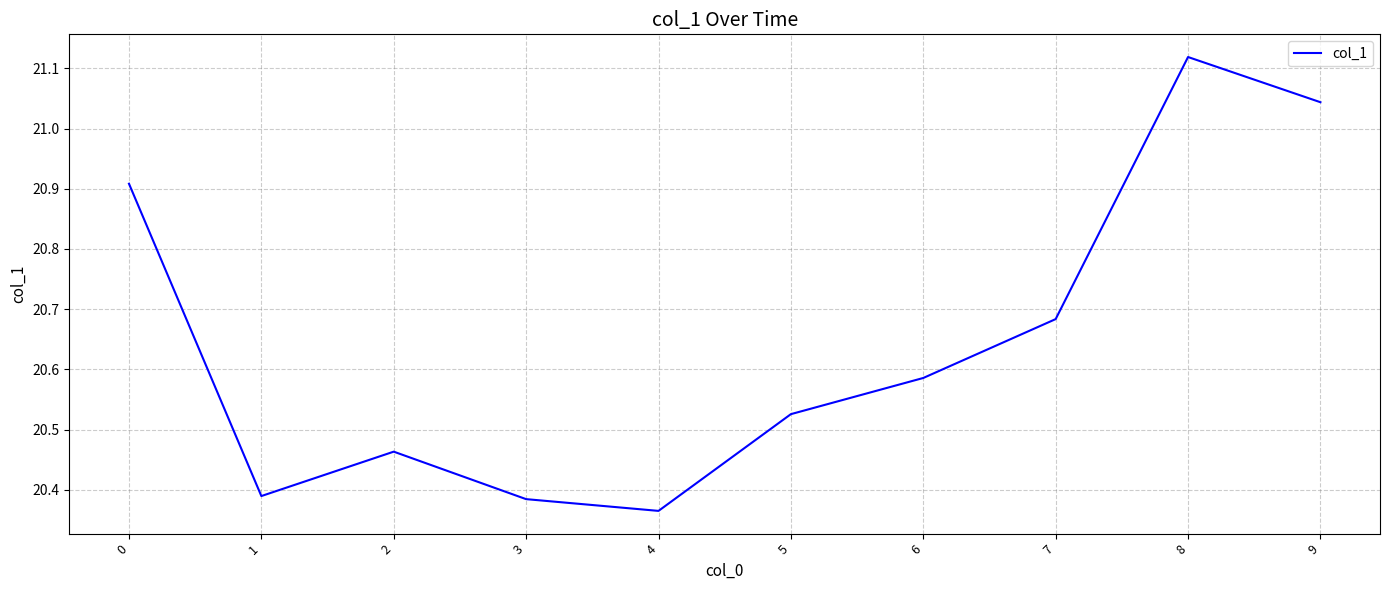

Which label corresponds to the smallest value in the chart?

4